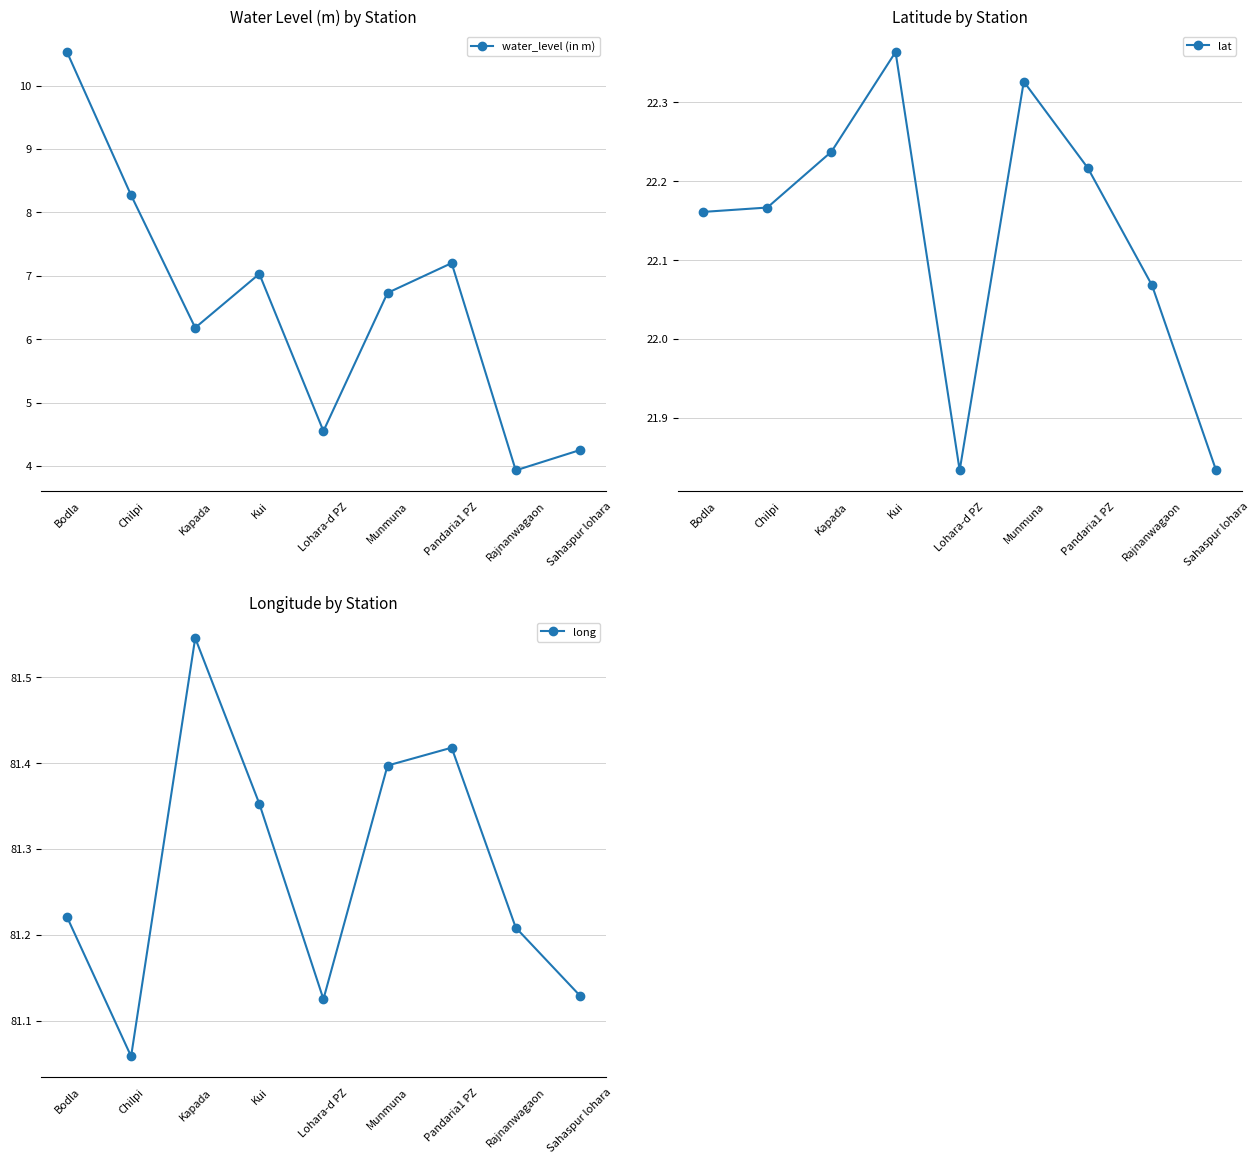

Which category has the lowest value in the long series?

Chilpi